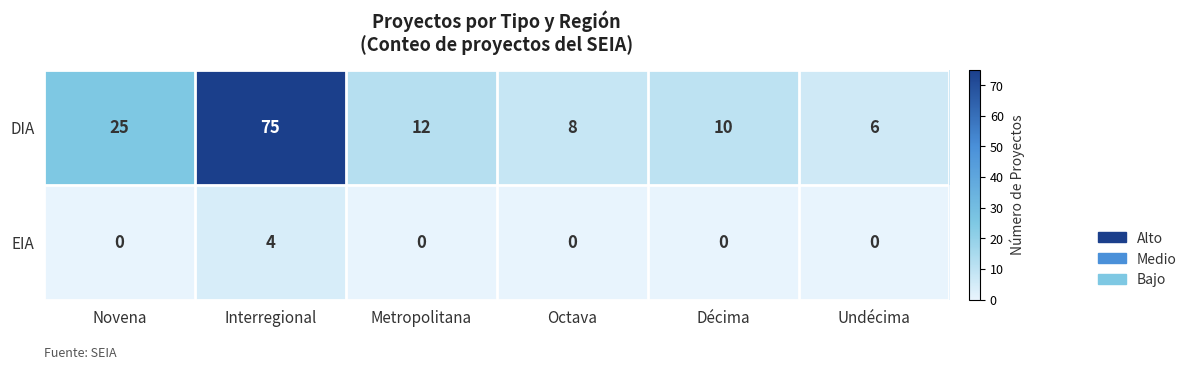

At which label does DIA reach its peak?

Interregional